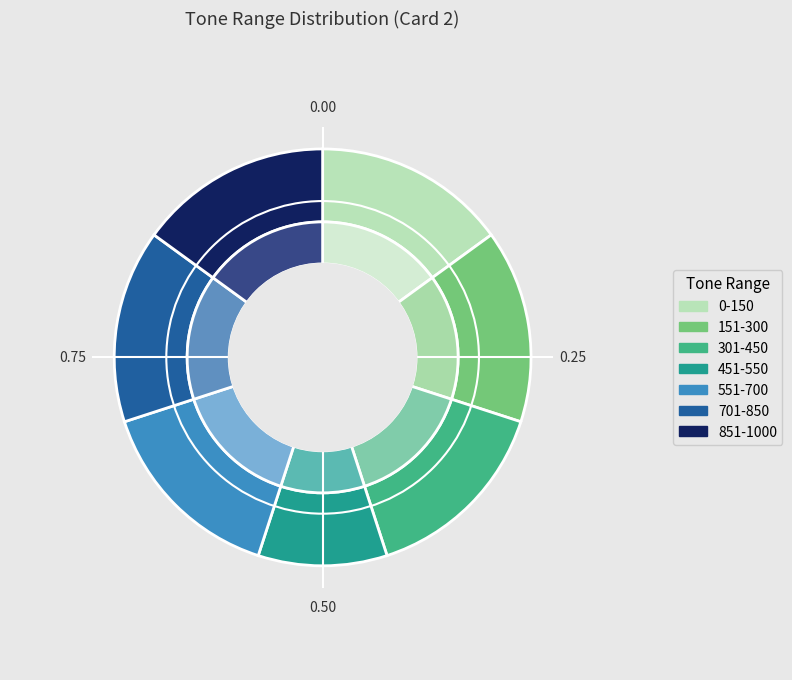

Is it true that 0-150 is 15% of the pie?

True